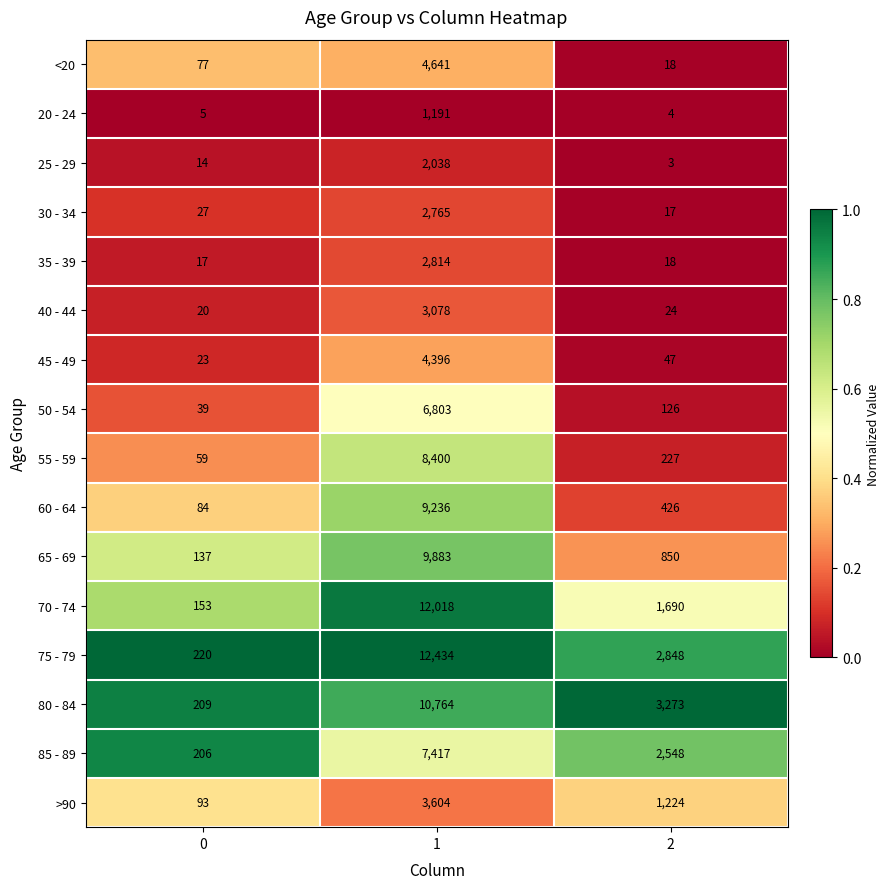

What is the minimum value for <20?

18